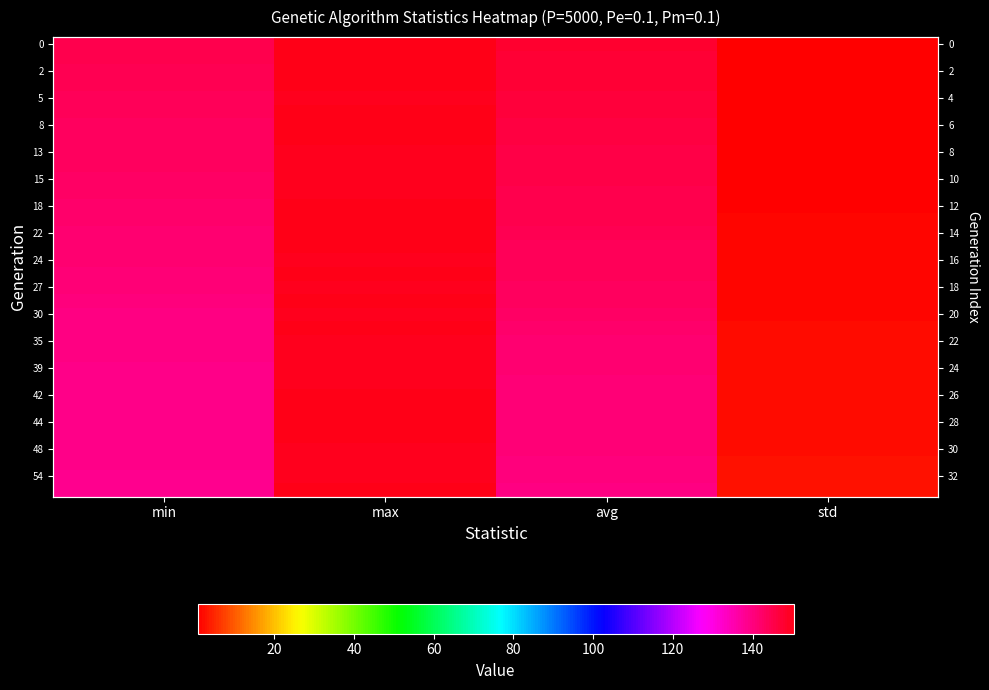

The value of 24 at avg is 216.6. True or false?

False